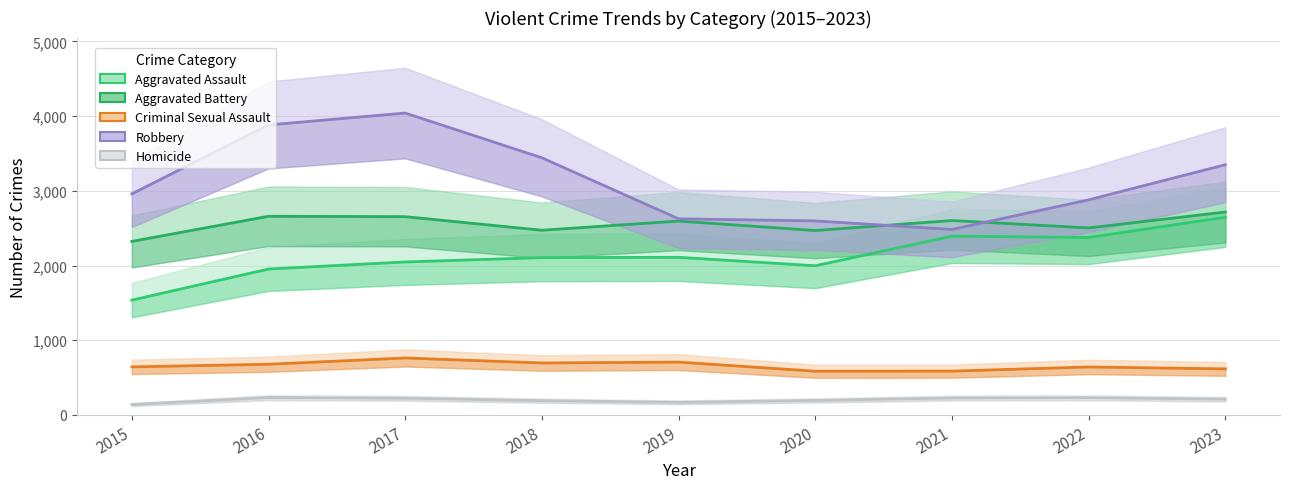

True or false: Criminal Sexual Assault and Aggravated Battery intersect in this chart.

False